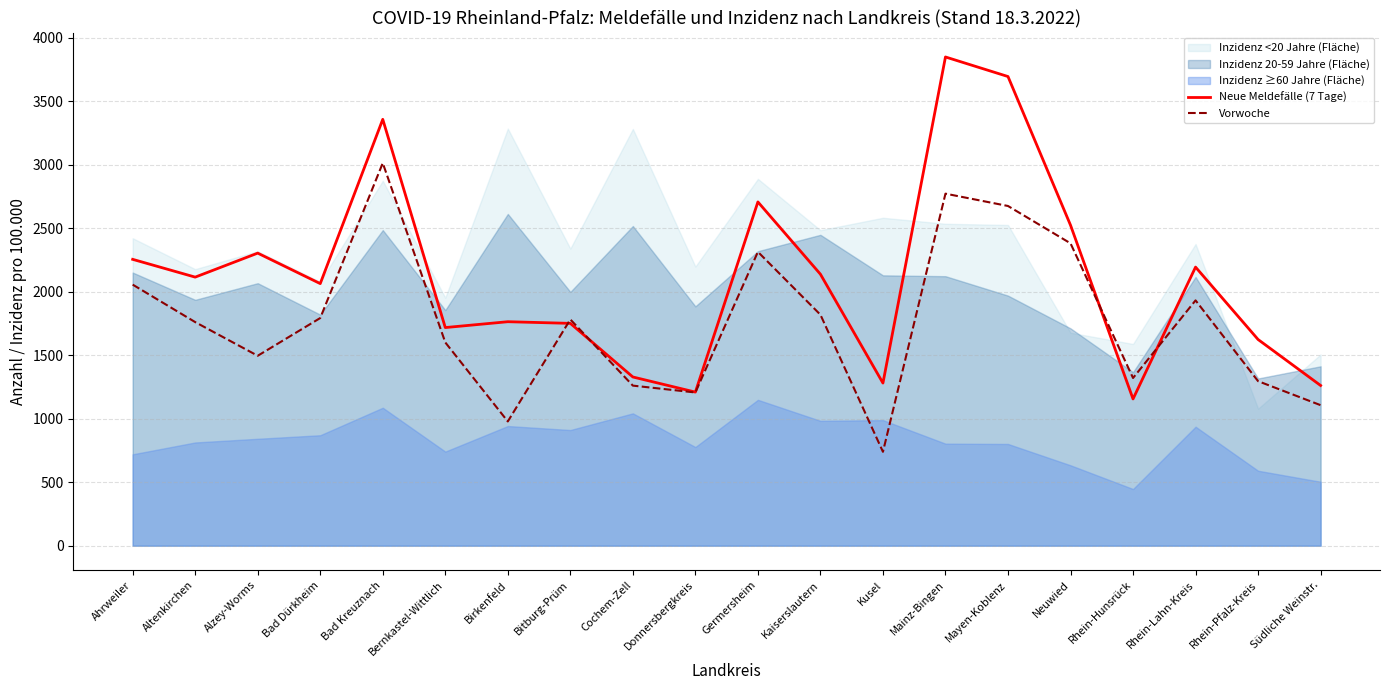

In Vorwoche, how many points are lower than both neighbors (excluding endpoints)?

5